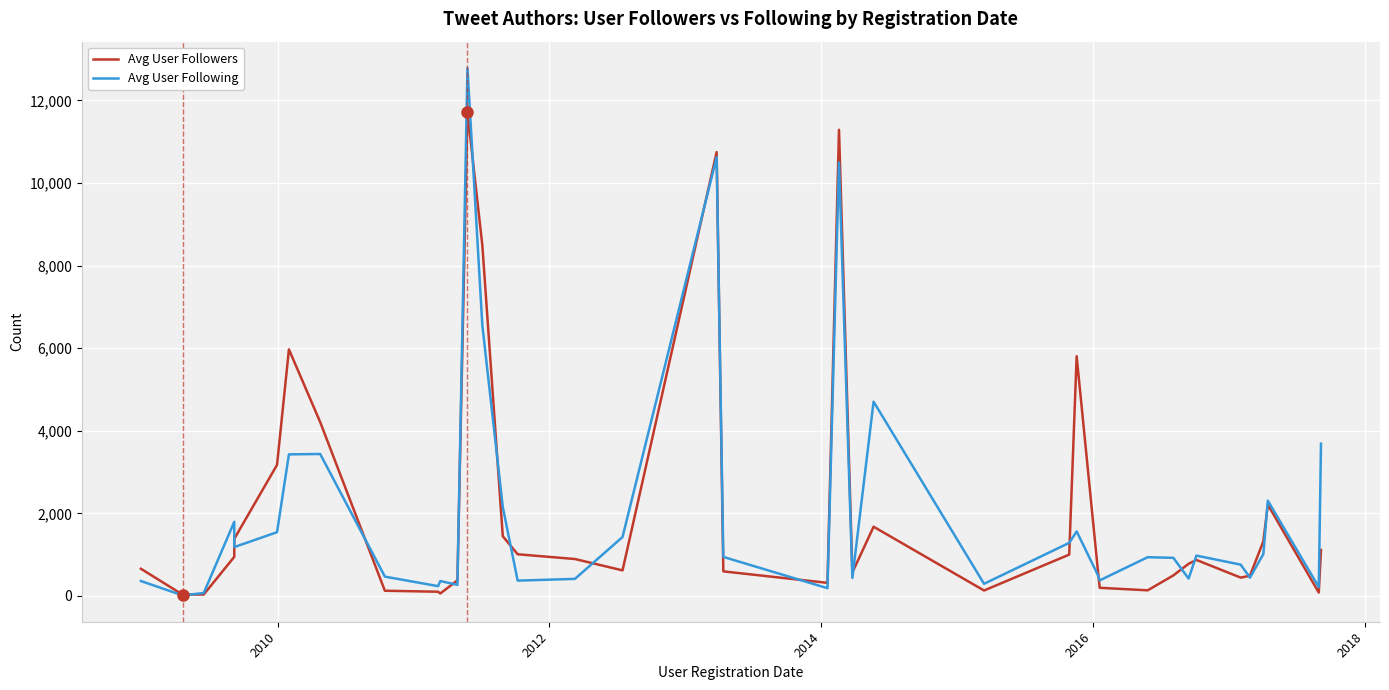

What is the difference between the highest and lowest values at 2018?

1630